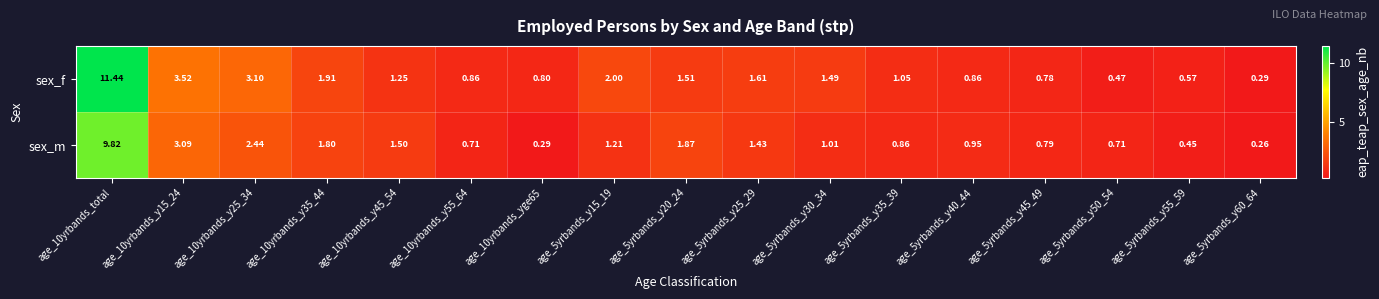

Rank the series by their average value, from highest to lowest.

sex_f, sex_m